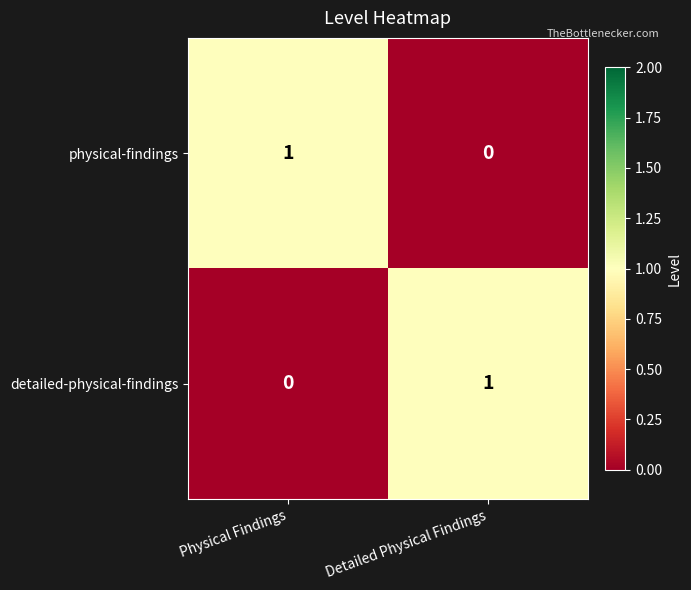

Reading left to right, list all the values displayed in this chart.

physical-findings: 1	0
detailed-physical-findings: 0	1